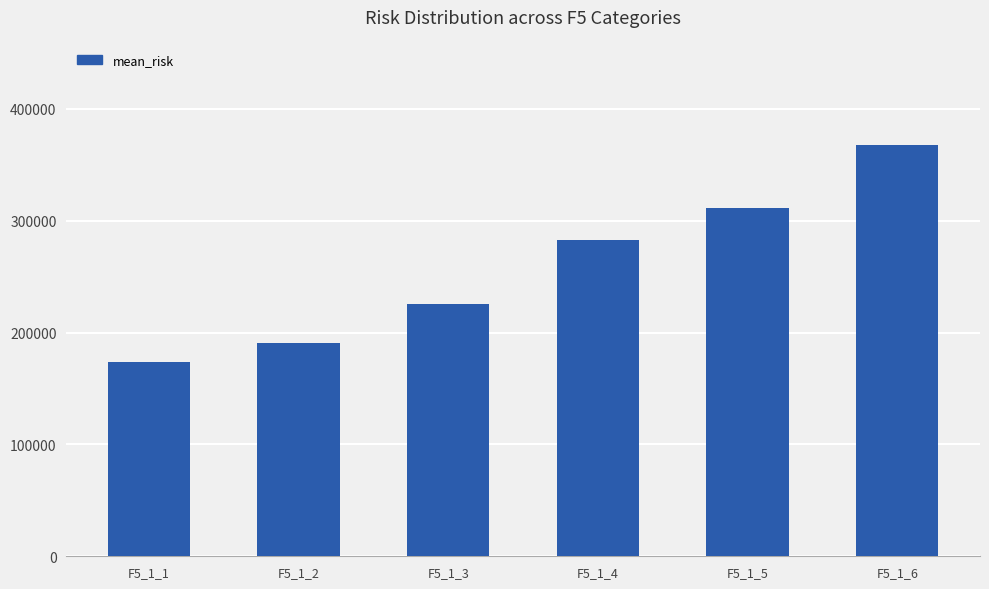

What is the average value?

258400.6